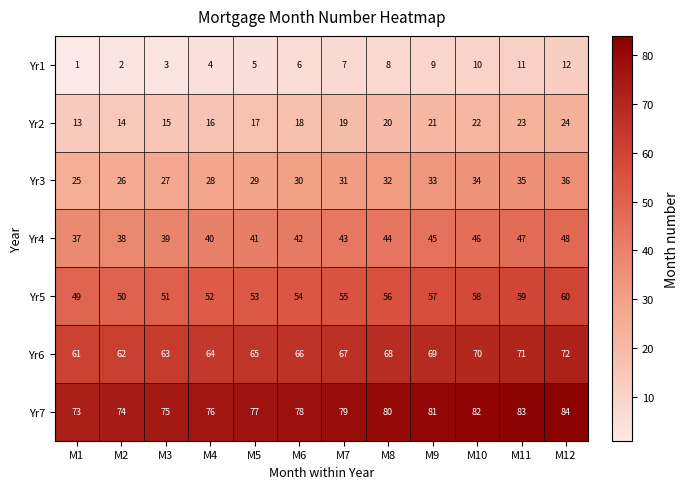

Rank the series by their average value, from highest to lowest.

Yr7, Yr6, Yr5, Yr4, Yr3, Yr2, Yr1